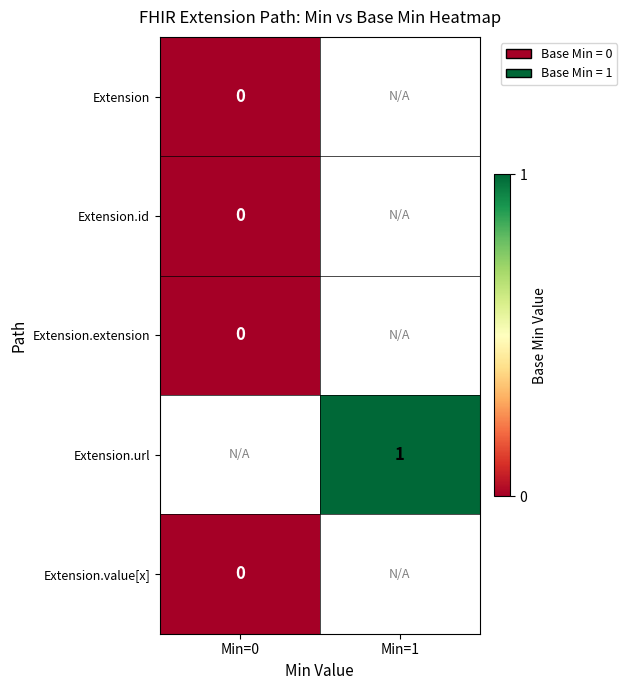

The Extension.value[x] series shows 0.0 at Min=0. True or false?

True